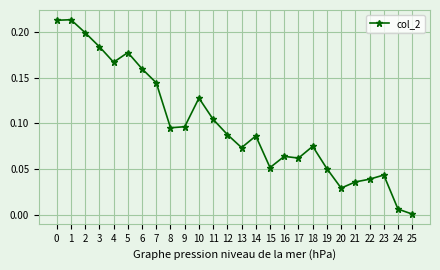

Where is the first local minimum?

4